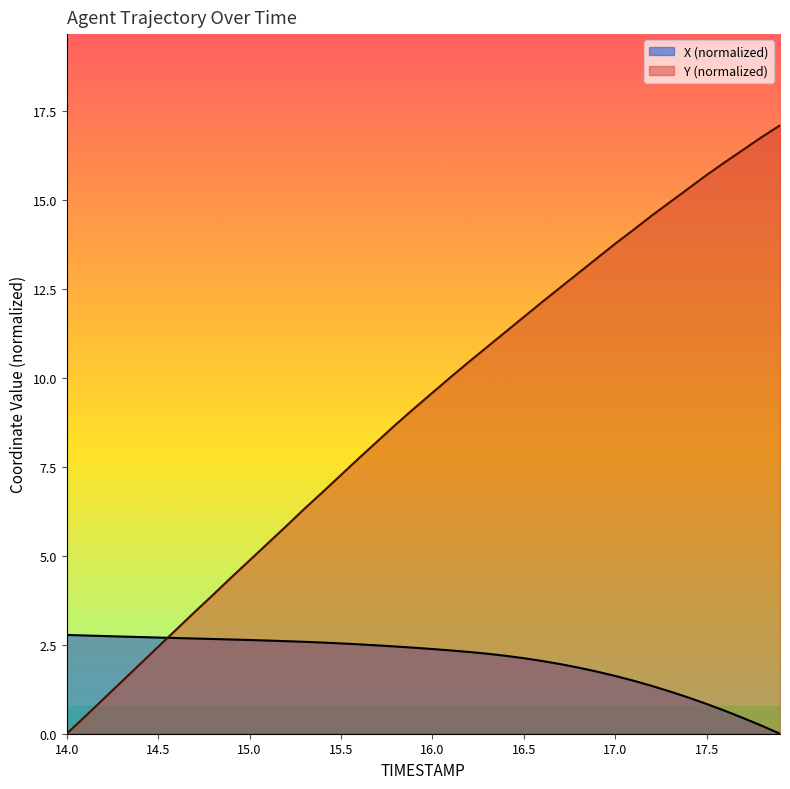

What is the average value of the X series?

2.1